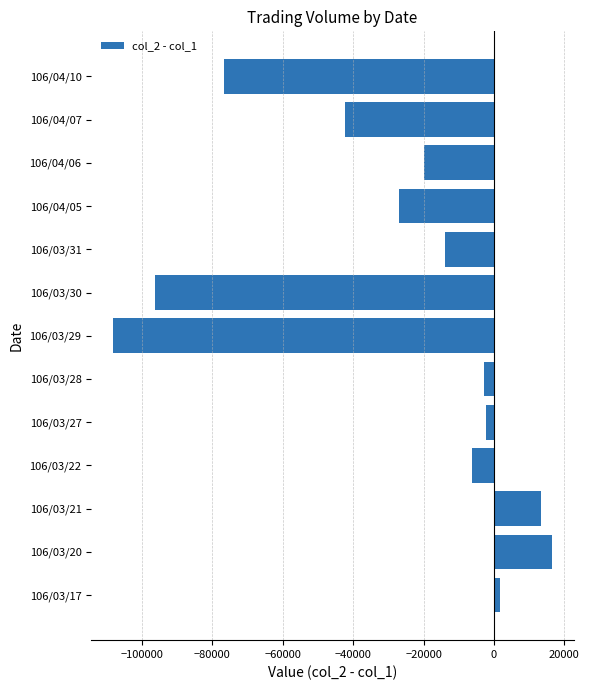

Count the number of data series in this chart.

1